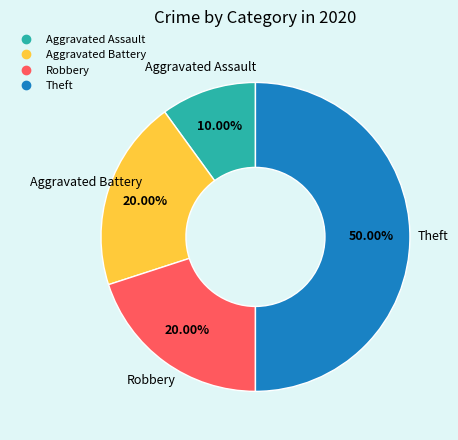

Which slice is the largest?

Theft